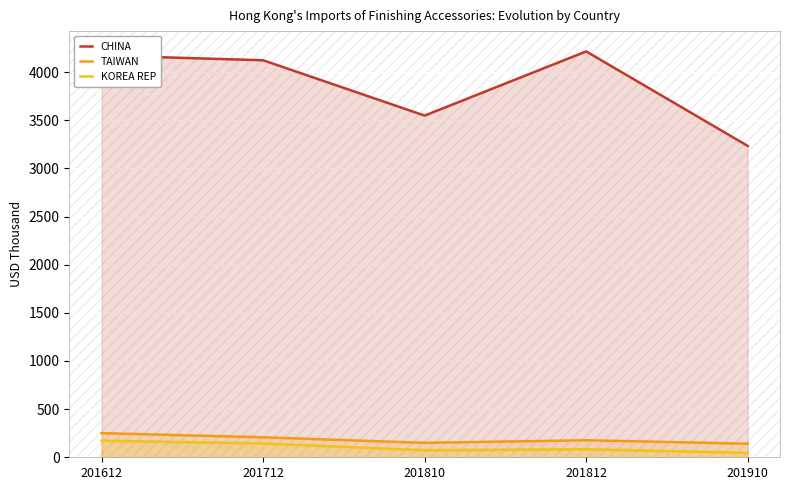

How many values in the TAIWAN series exceed 177?

3